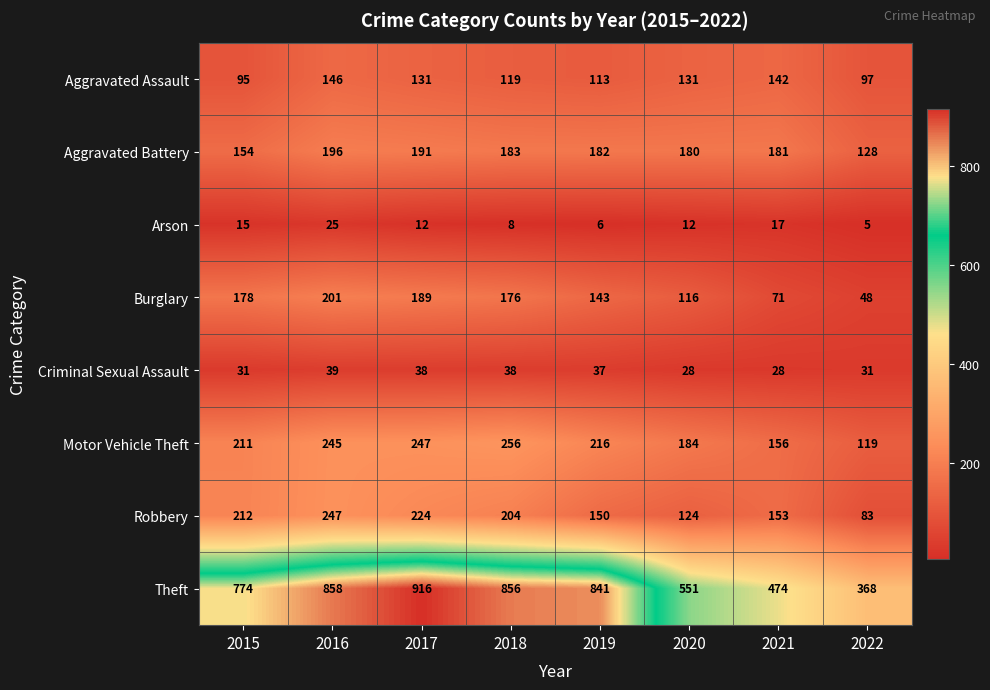

The Theft series shows 841 at 2019. True or false?

True